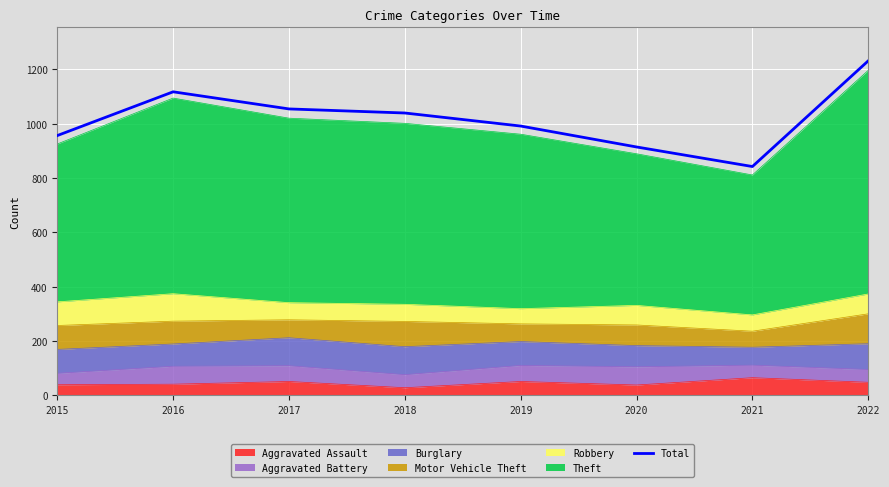

List the labels in order of value, largest first.

2022, 2016, 2017, 2018, 2019, 2015, 2020, 2021